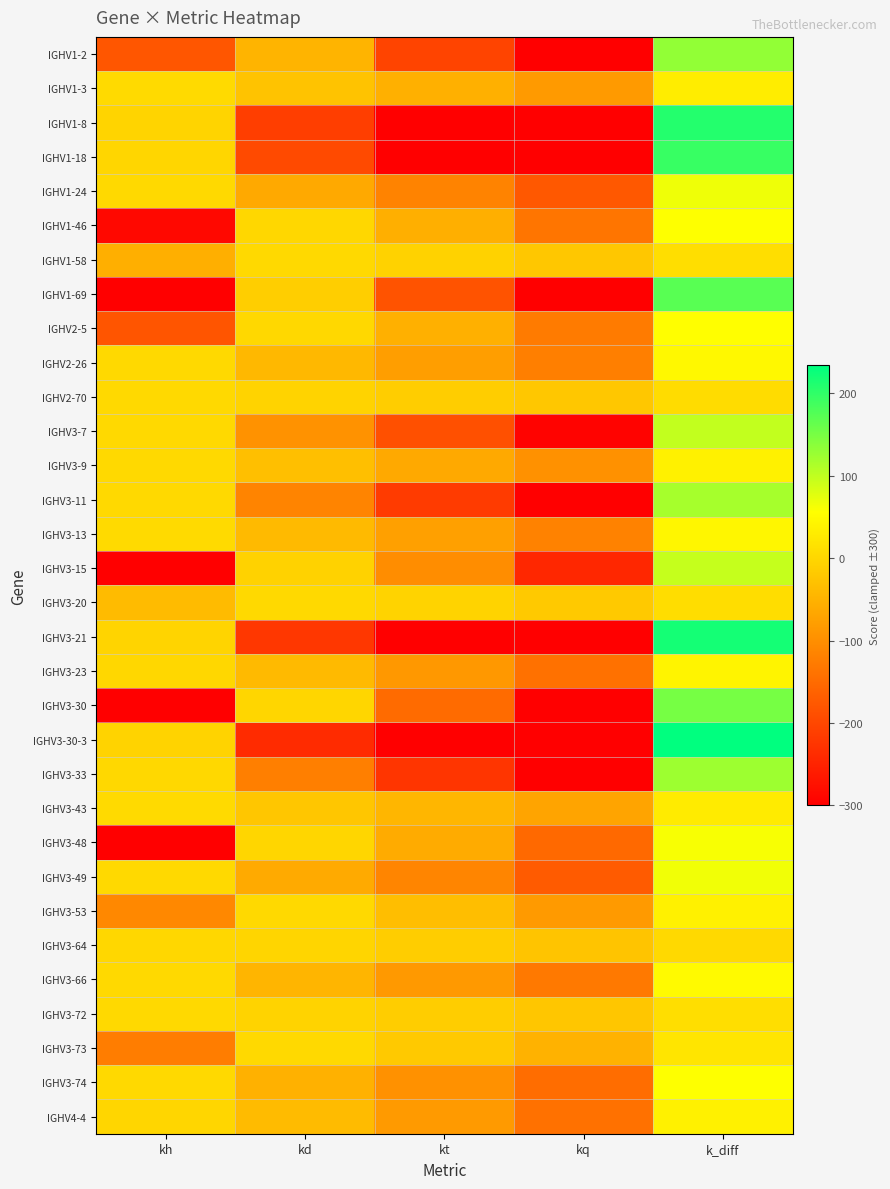

How many distinct data groups are displayed?

32